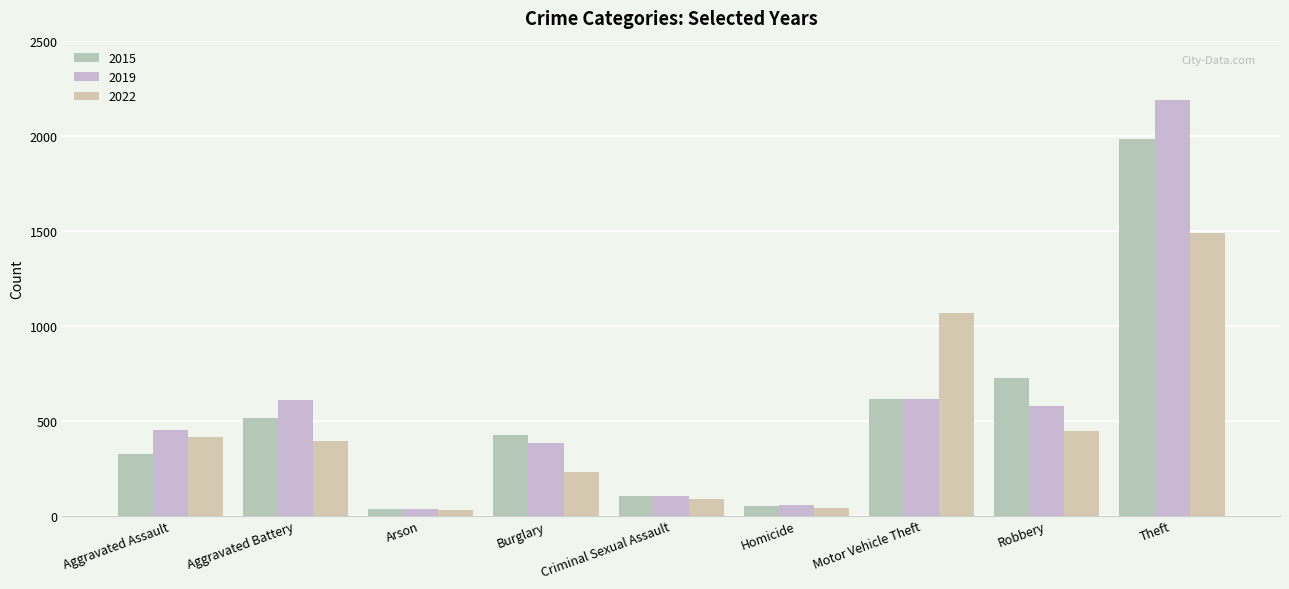

Between Homicide and Theft, which is larger?

Theft